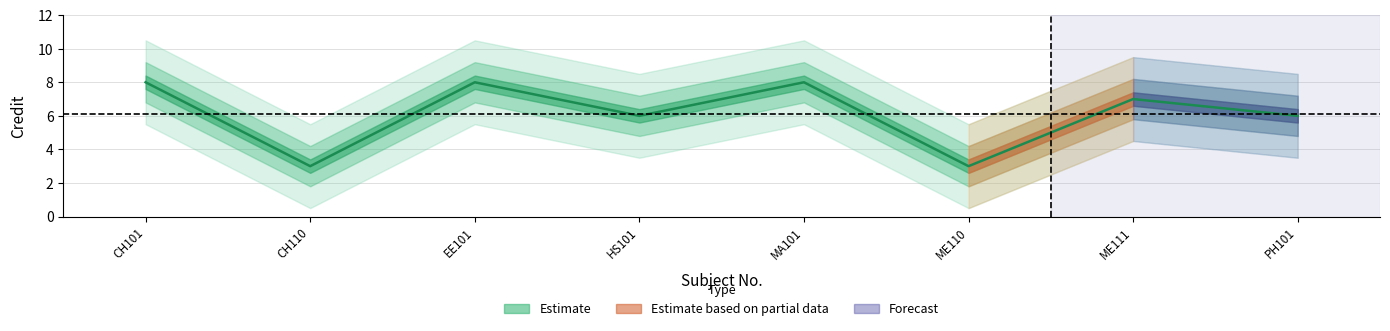

Which has a higher value, HS101 or CH101?

CH101